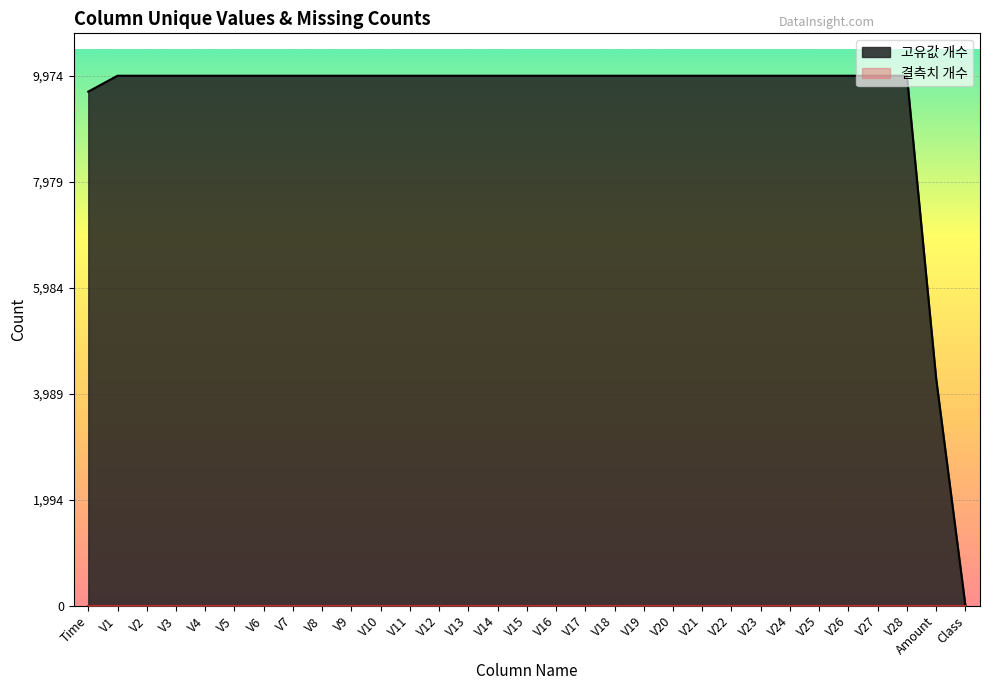

What is the label of the 22nd point from the right?

V9